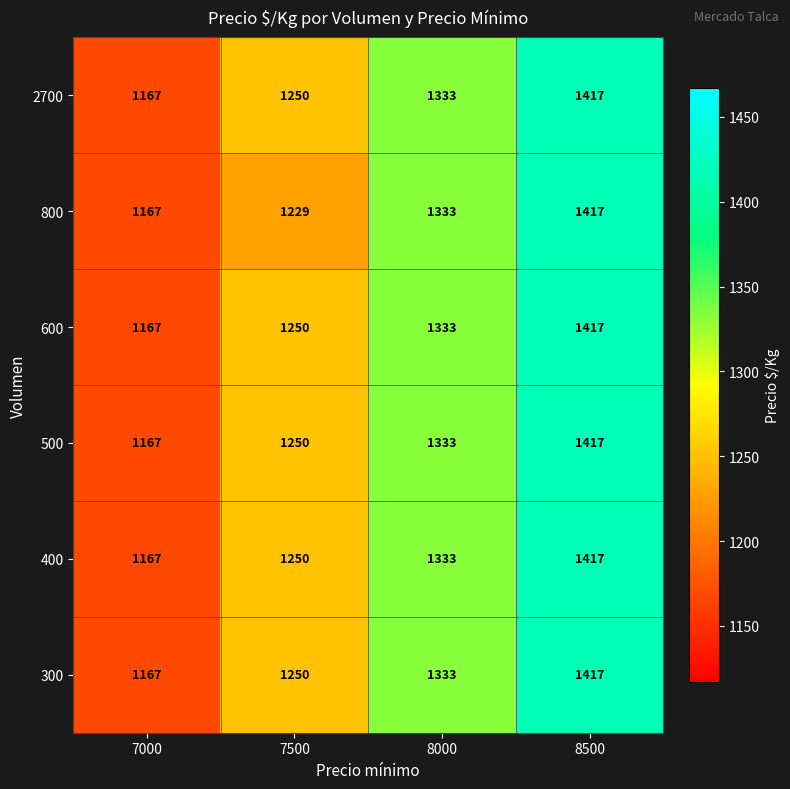

Reading right to left, list all the values displayed in this chart.

2700: 1417	1333	1250	1167
800: 1417	1333	1229	1167
600: 1417	1333	1250	1167
500: 1417	1333	1250	1167
400: 1417	1333	1250	1167
300: 1417	1333	1250	1167